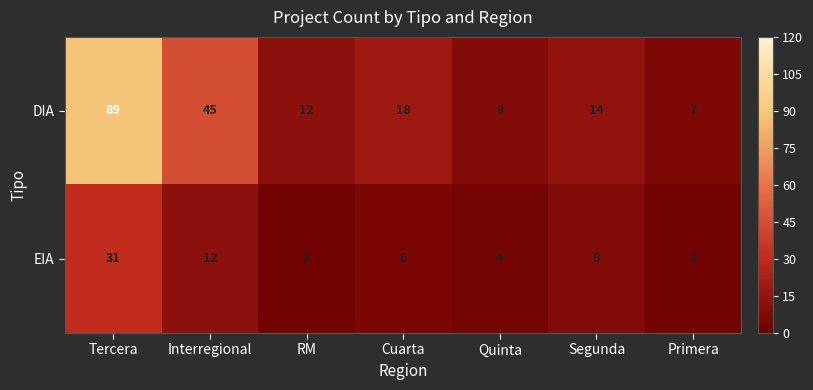

What is the difference between the maximum and minimum values in the DIA series?

82